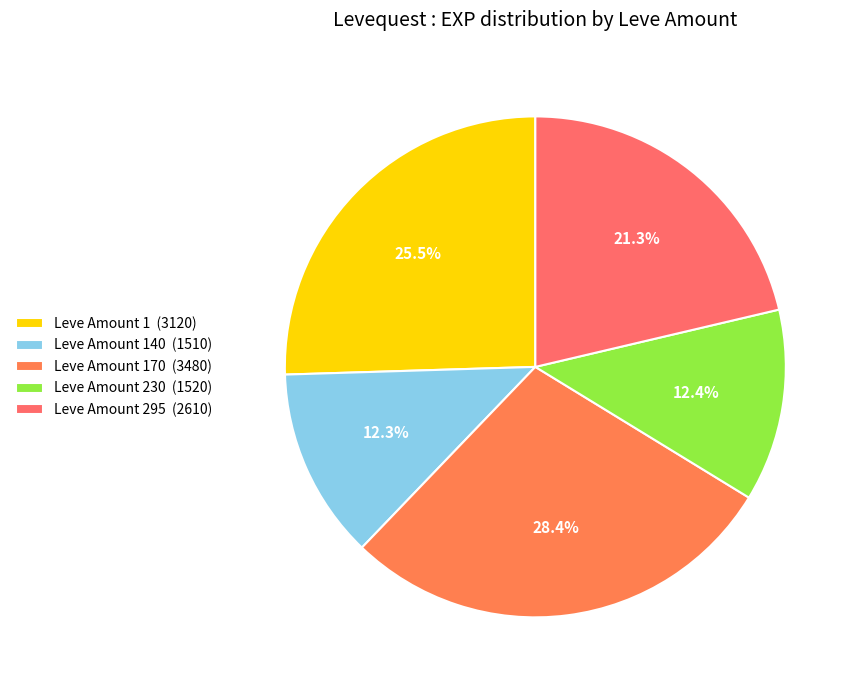

To the nearest percent, what is the average slice percentage?

20%